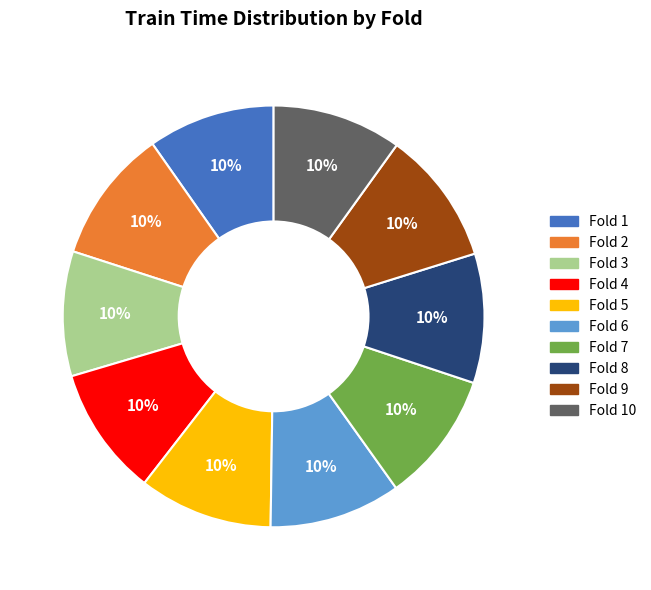

Is Fold 5 the majority of the pie?

No